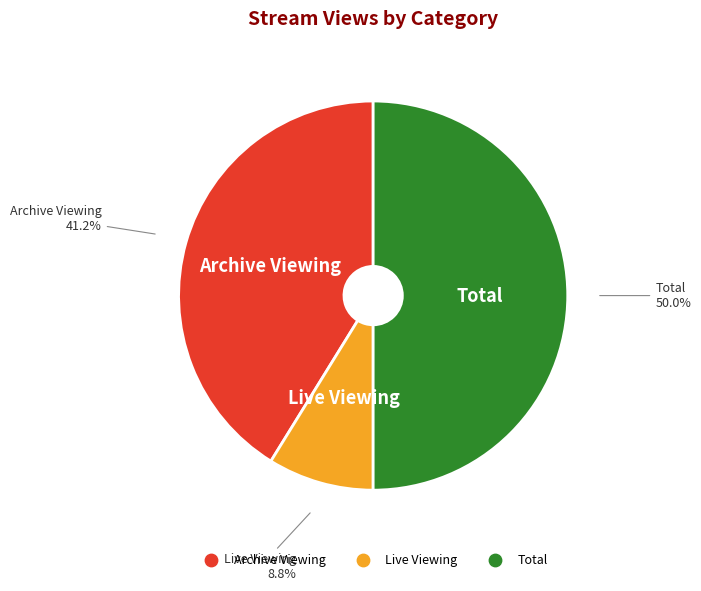

What percentage do Live Viewing and Archive Viewing together represent?

50.0%